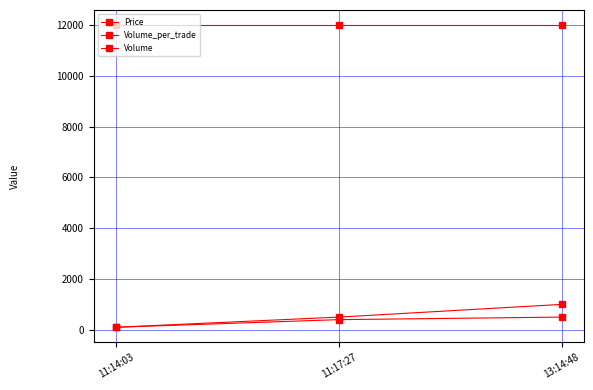

How many lines are shown in the chart?

3